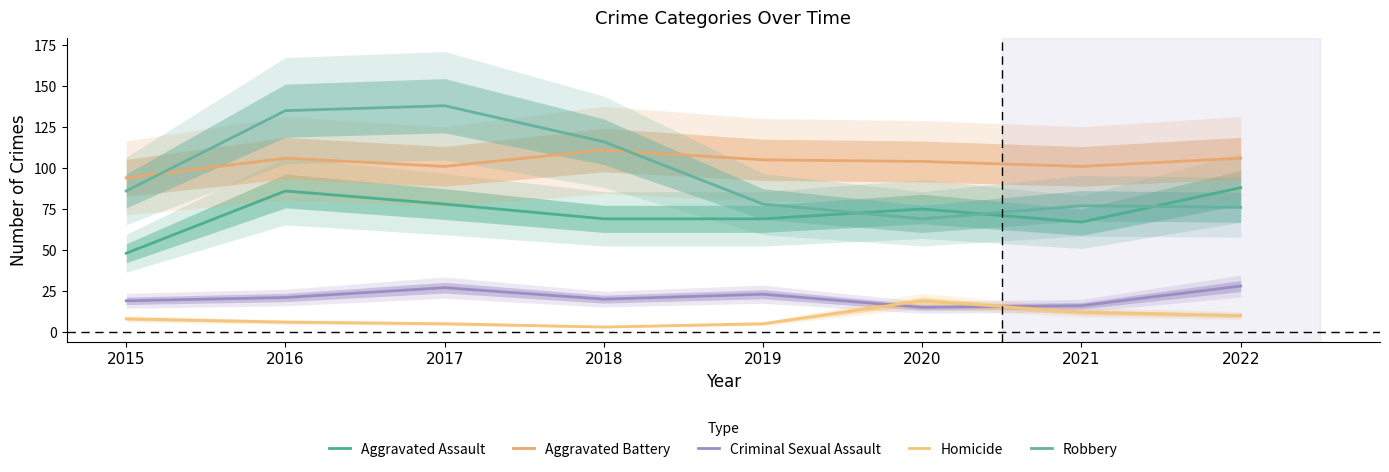

List the labels in order of Robbery value, largest first.

2017, 2016, 2018, 2015, 2019, 2021, 2022, 2020